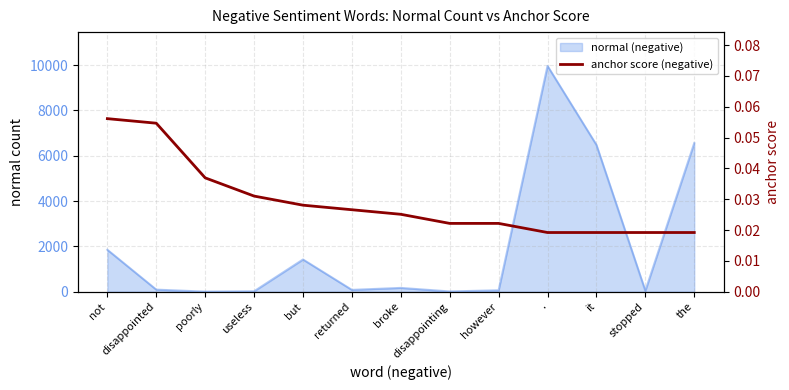

Which category has the lowest value across all series?

.